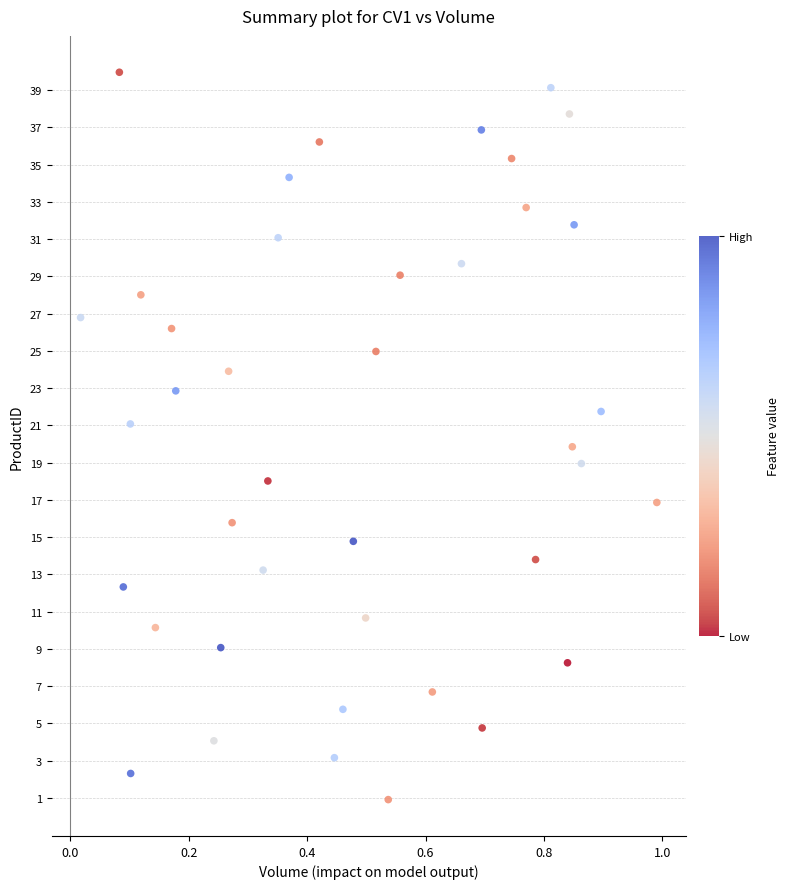

What is the range of X values (max minus min)?

1.0